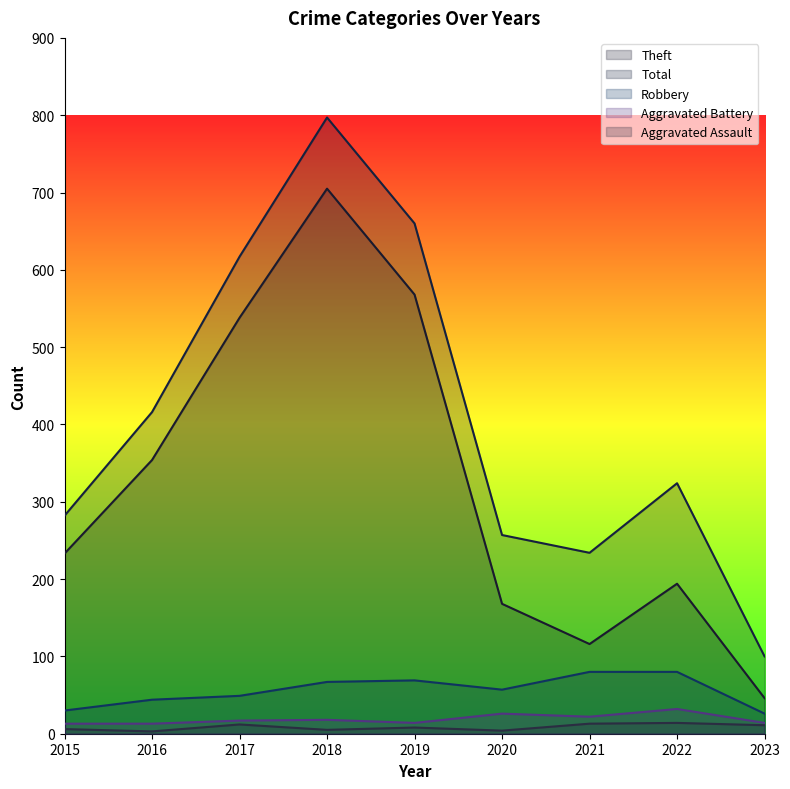

Is it true that Theft equals 313 at 2018?

False